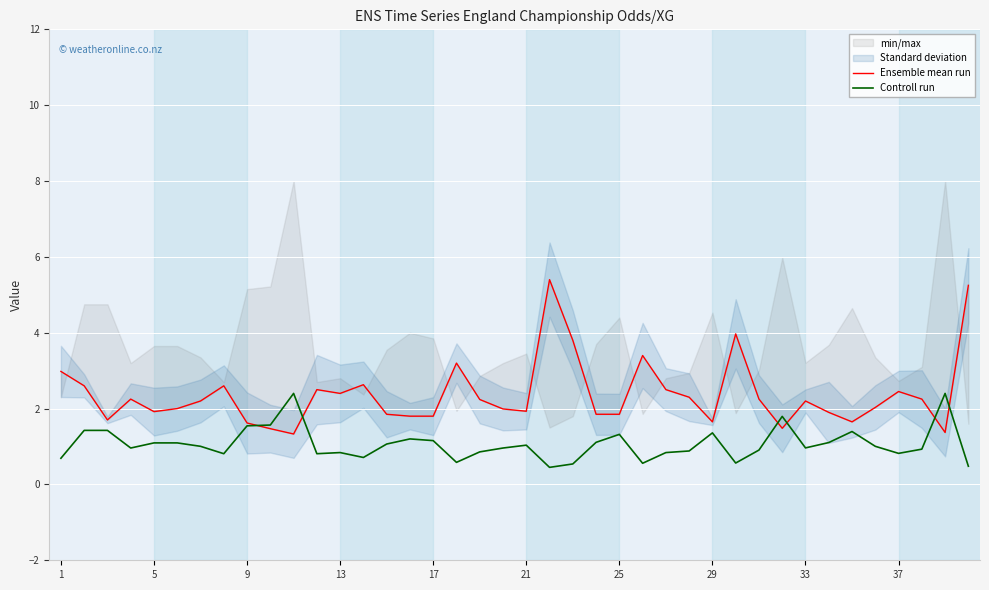

At how many categories does at least one series exceed 4?

2